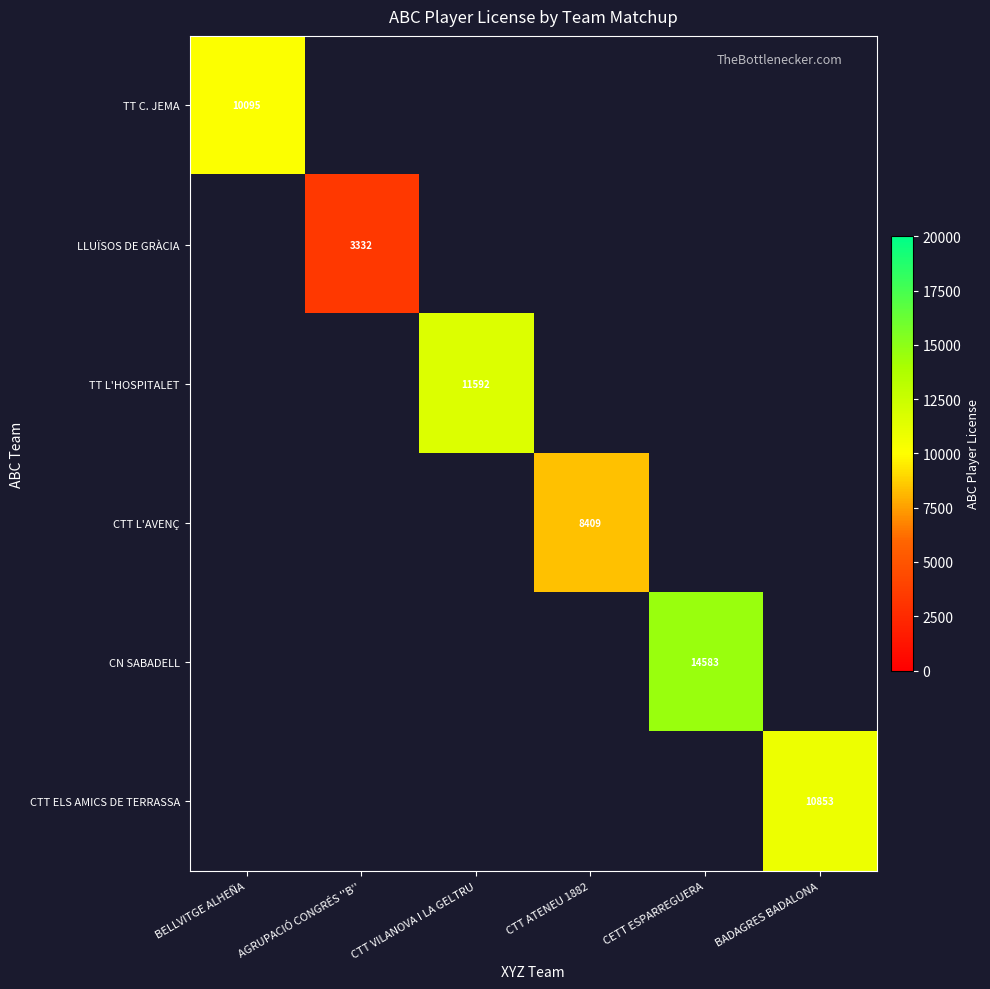

Is it true that CTT L'AVENÇ equals 13921 at CTT ATENEU 1882?

False